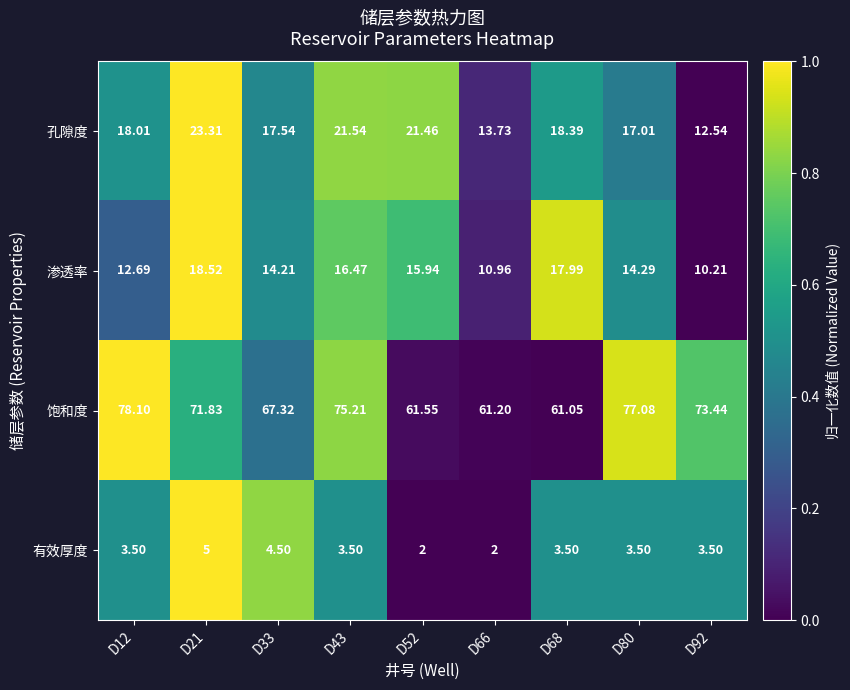

What is the spread (max minus min) of values at D12?

74.6